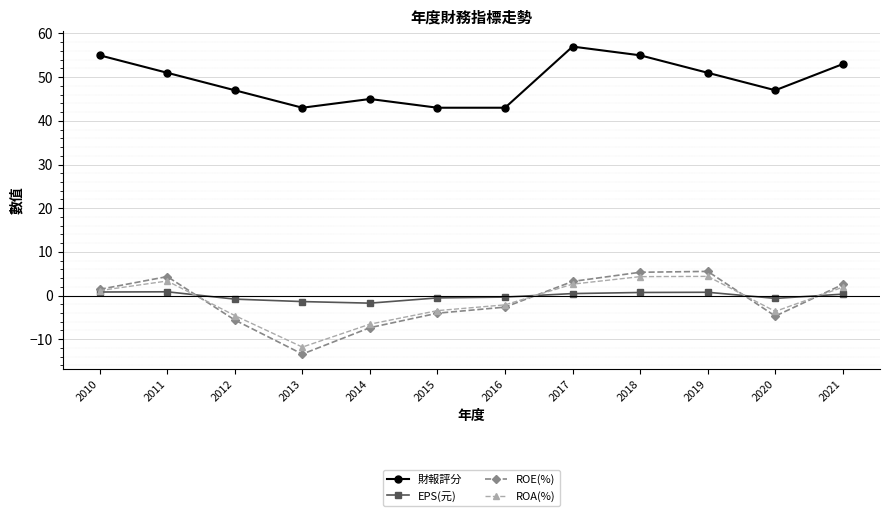

Which series changed the most between 2014 and 2021?

ROE(%)